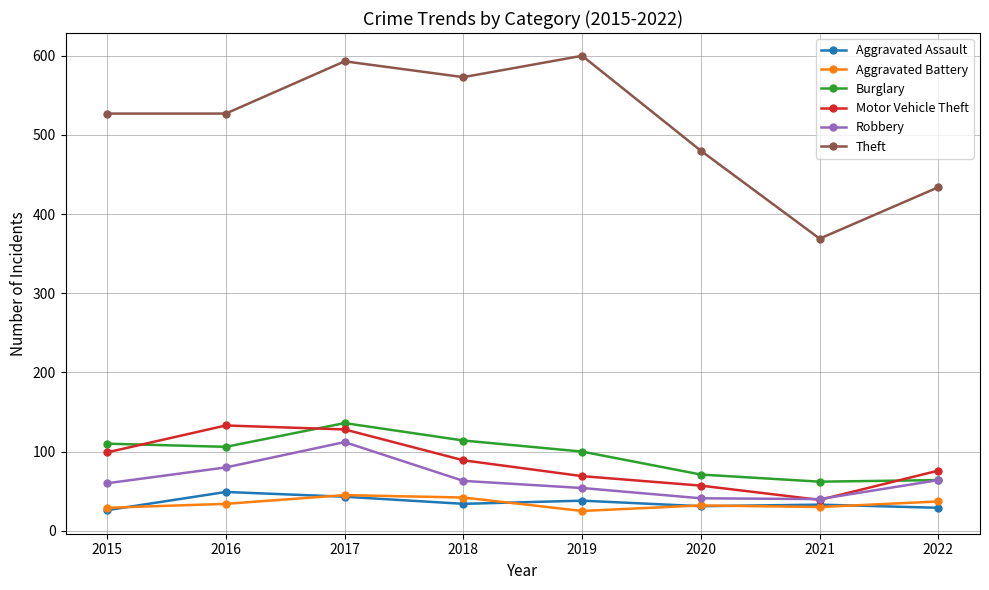

What is the spread (max minus min) of values at 2021?

339